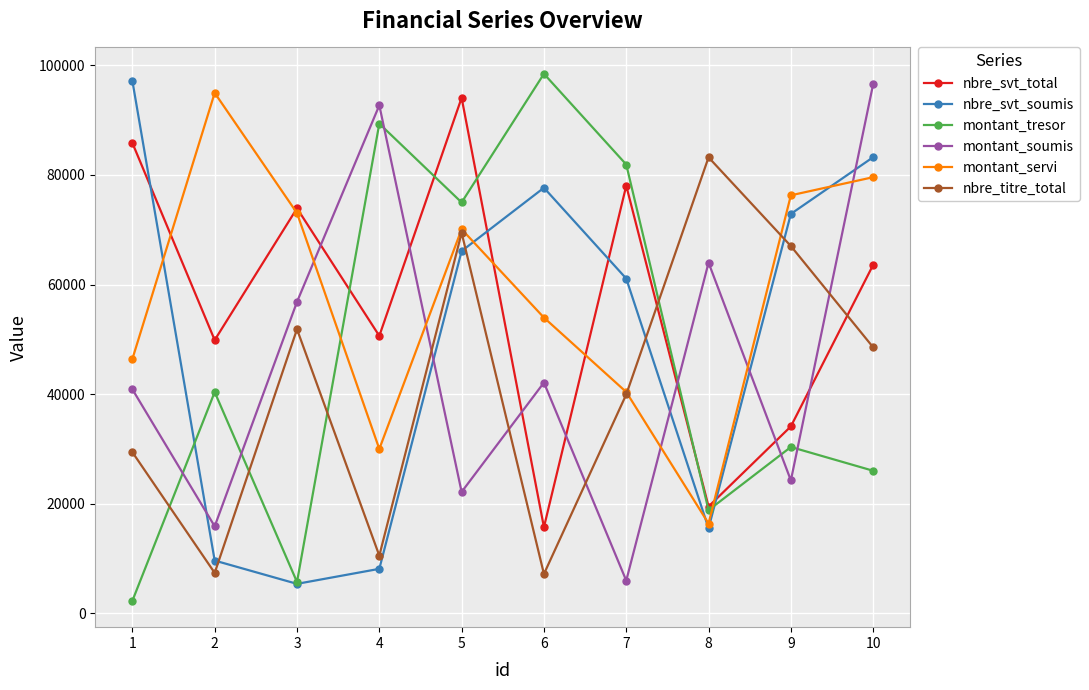

What are all the series names shown in the legend?

nbre_svt_total, nbre_svt_soumis, montant_tresor, montant_soumis, montant_servi, nbre_titre_total